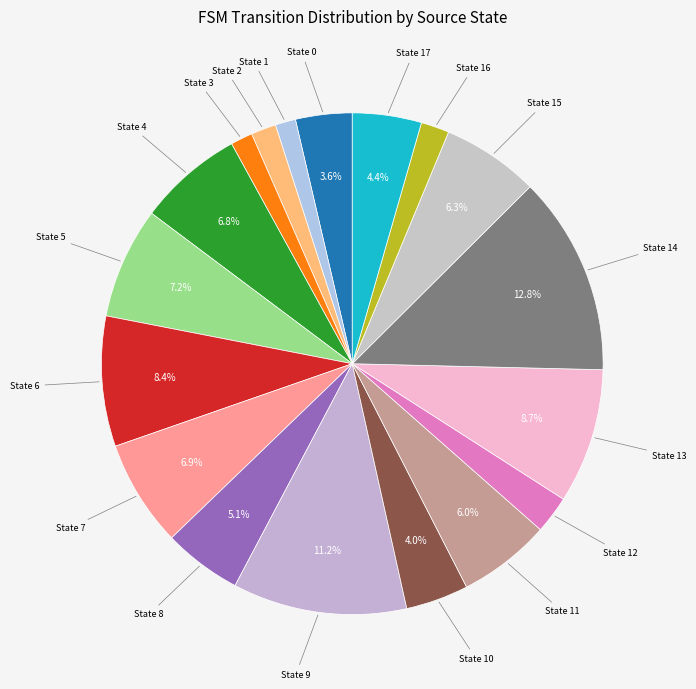

Combined, do State 8 and State 15 account for over 50%?

No